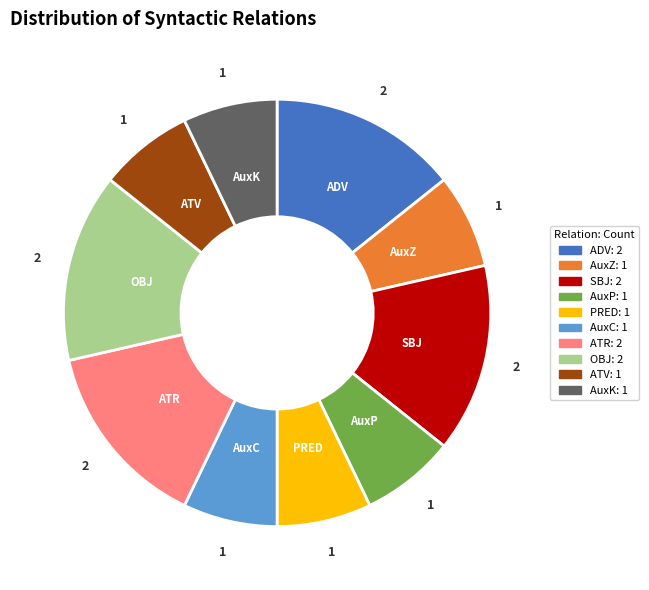

Is there a majority slice in this chart?

No